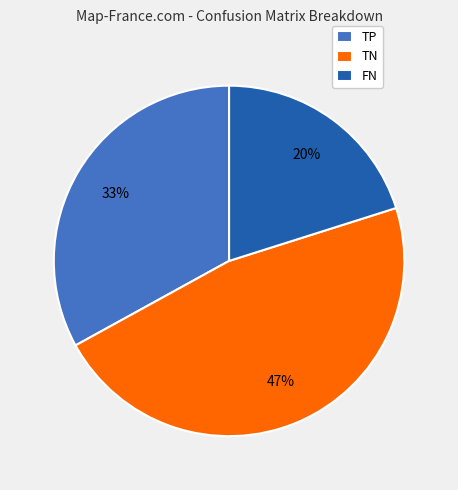

Do FN and TN together represent more than half of the pie?

Yes